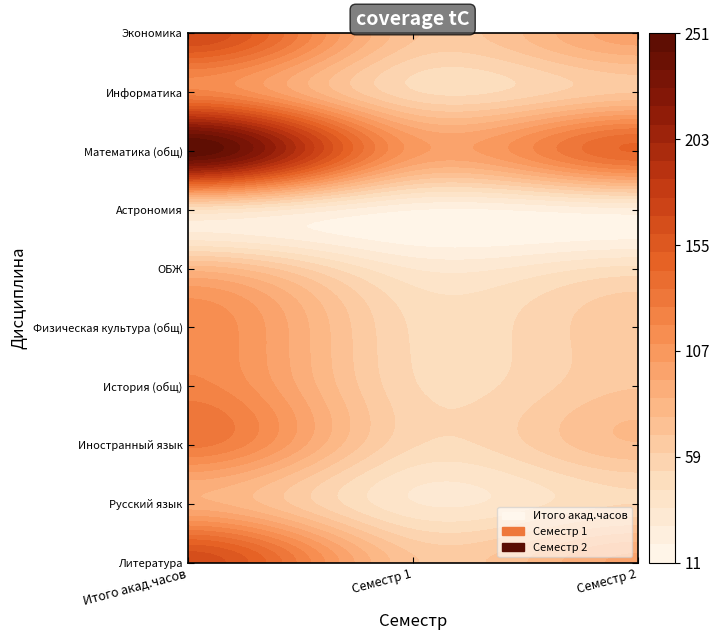

The Физическая культура (общ) series shows 51 at Семестр 1. True or false?

True